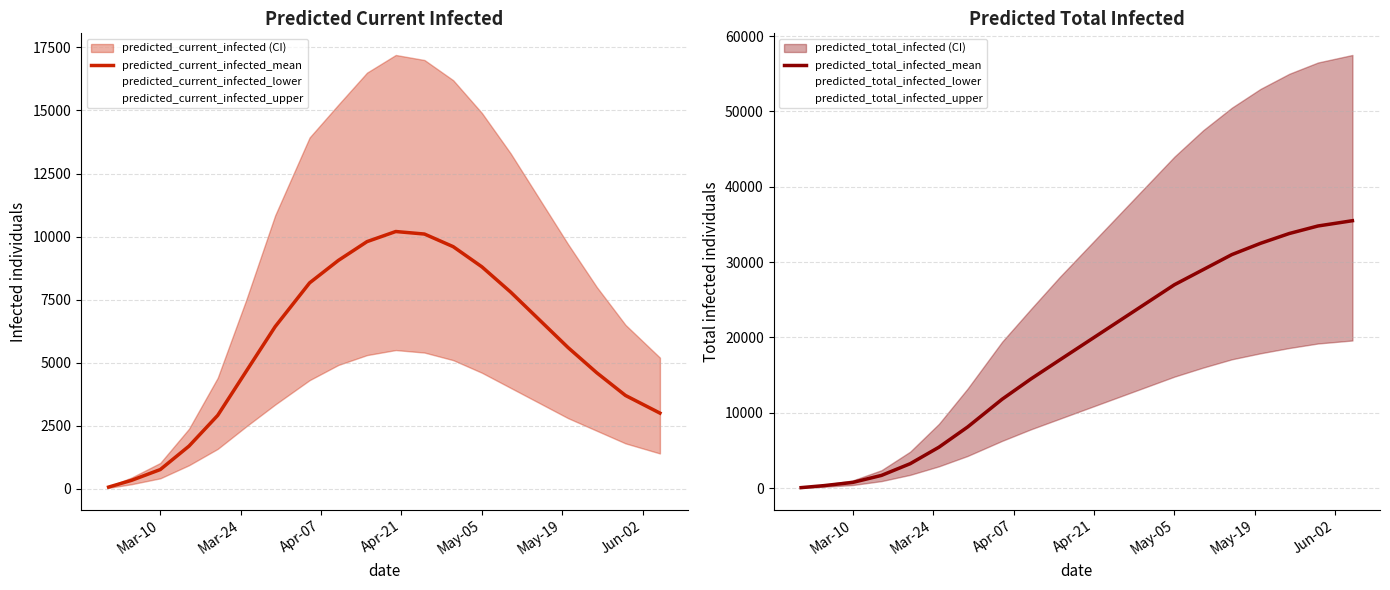

What is the difference between the maximum and second lowest values in the predicted_current_infected_mean series?

9865